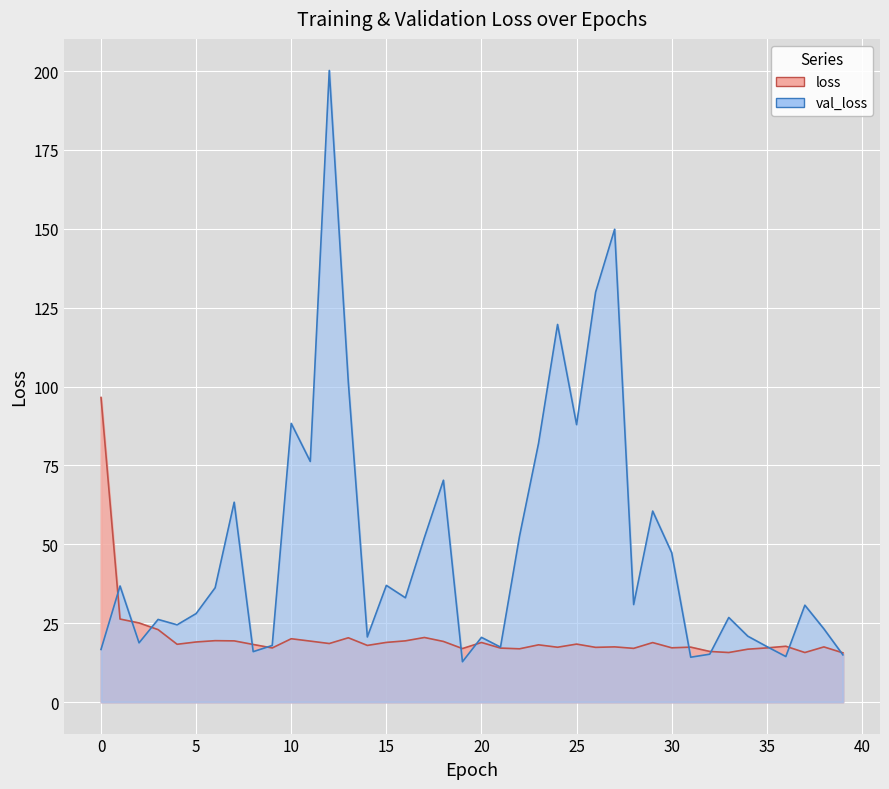

Which has a higher value, 8 or 32?

8